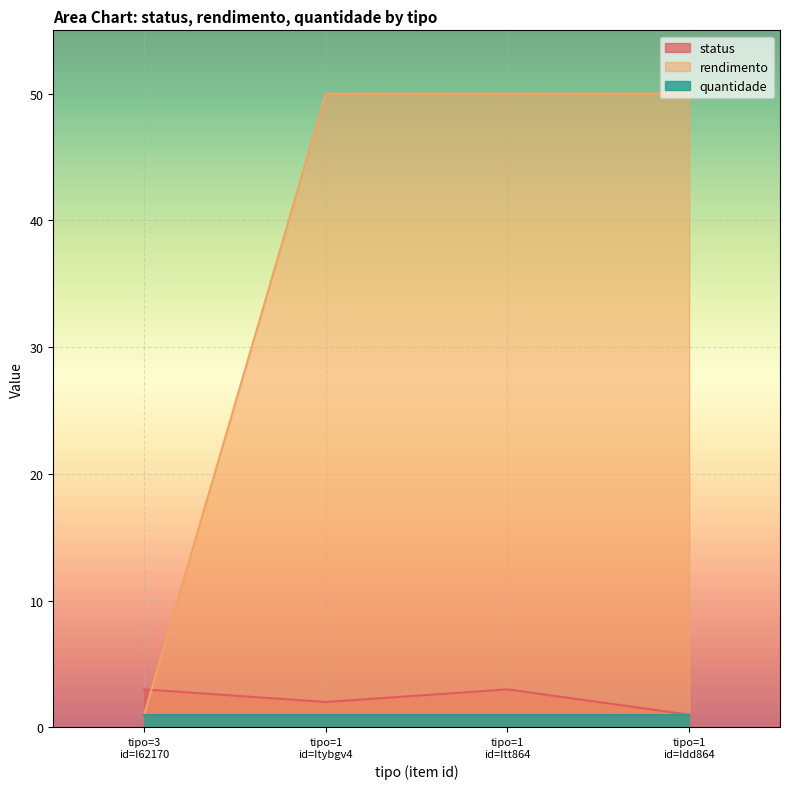

True or false: status and rendimento intersect in this chart.

True